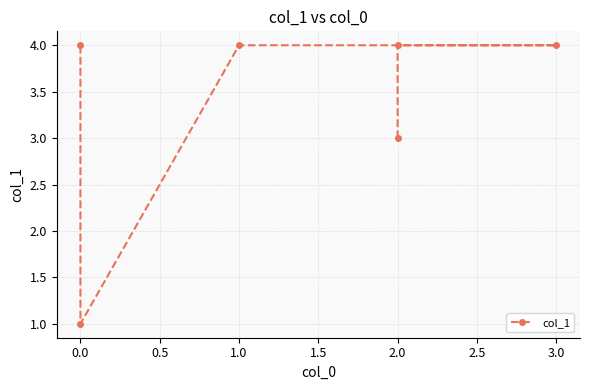

How many values are below 4?

2